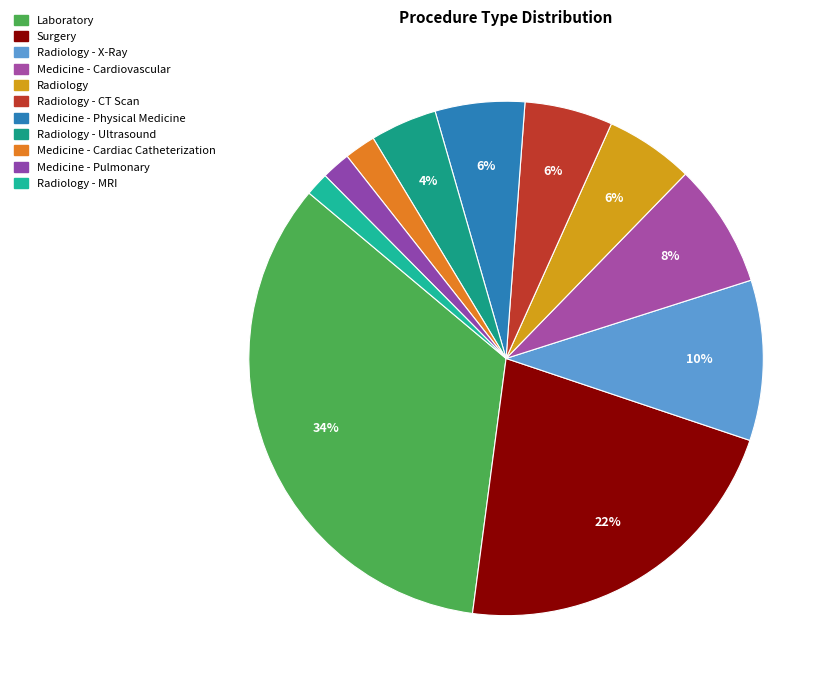

Count the number of slices in the pie.

11